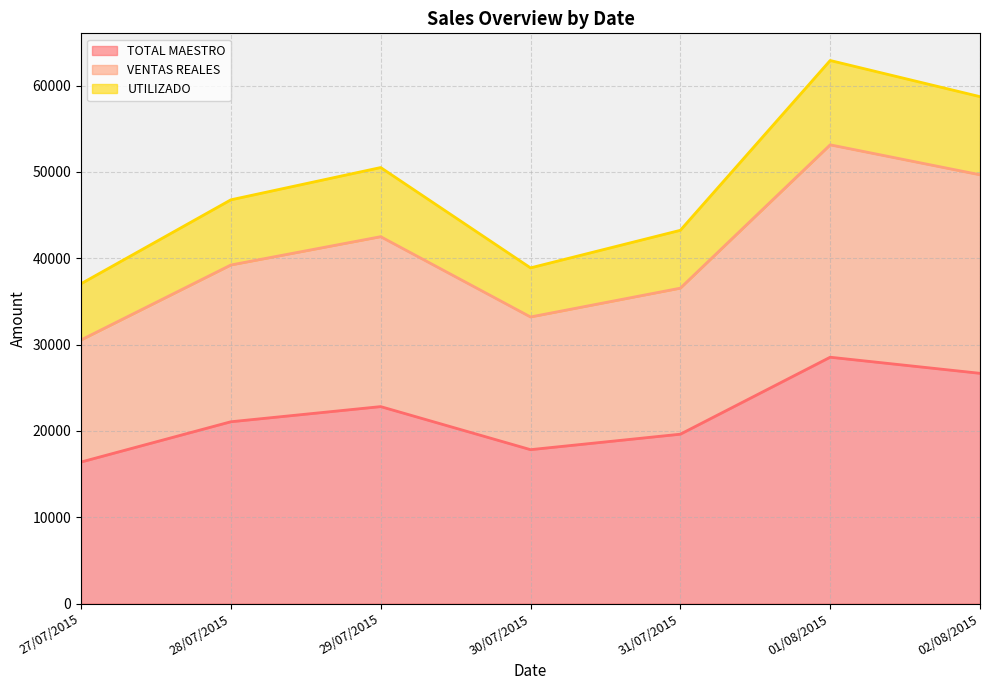

What is the maximum value for TOTAL MAESTRO?

28539.0